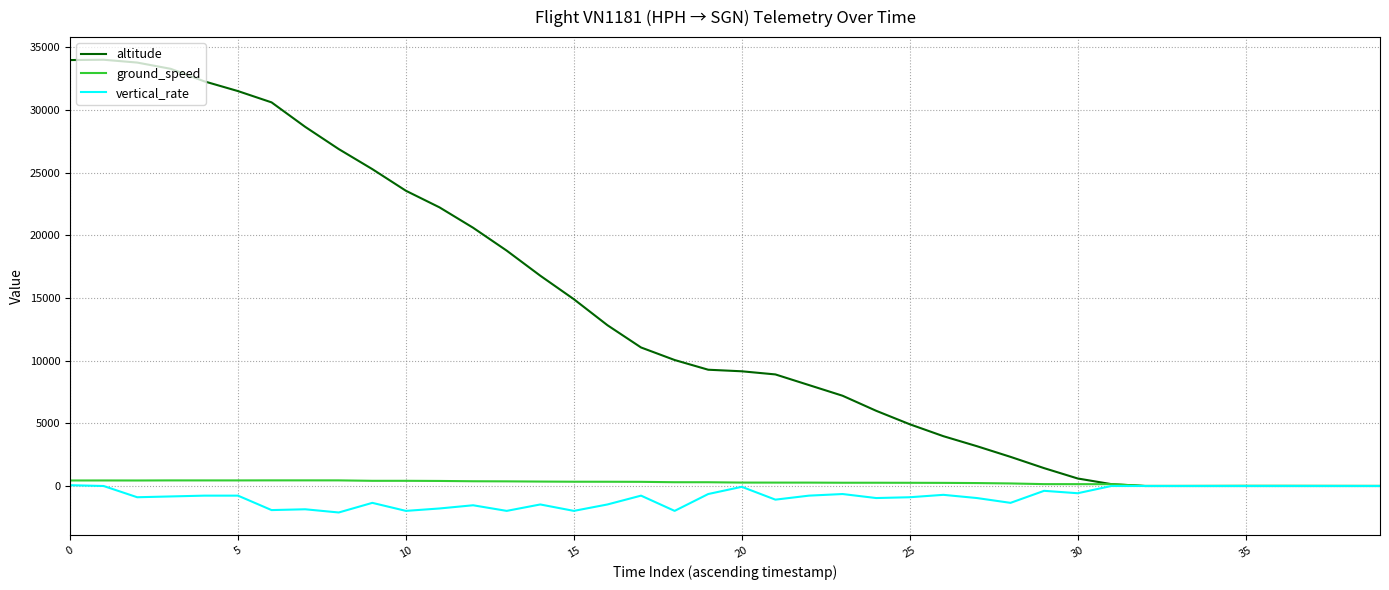

How many lines are shown in the chart?

3